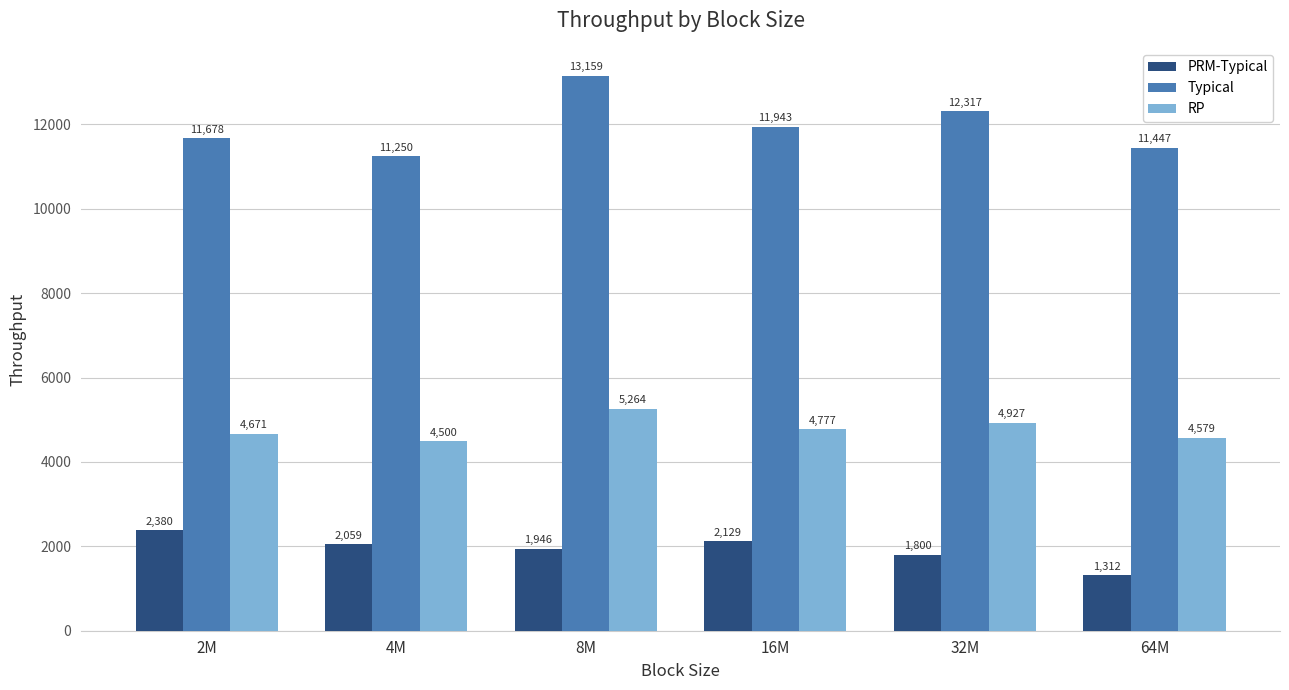

What is the difference between the maximum and second lowest values in the PRM-Typical series?

579.2